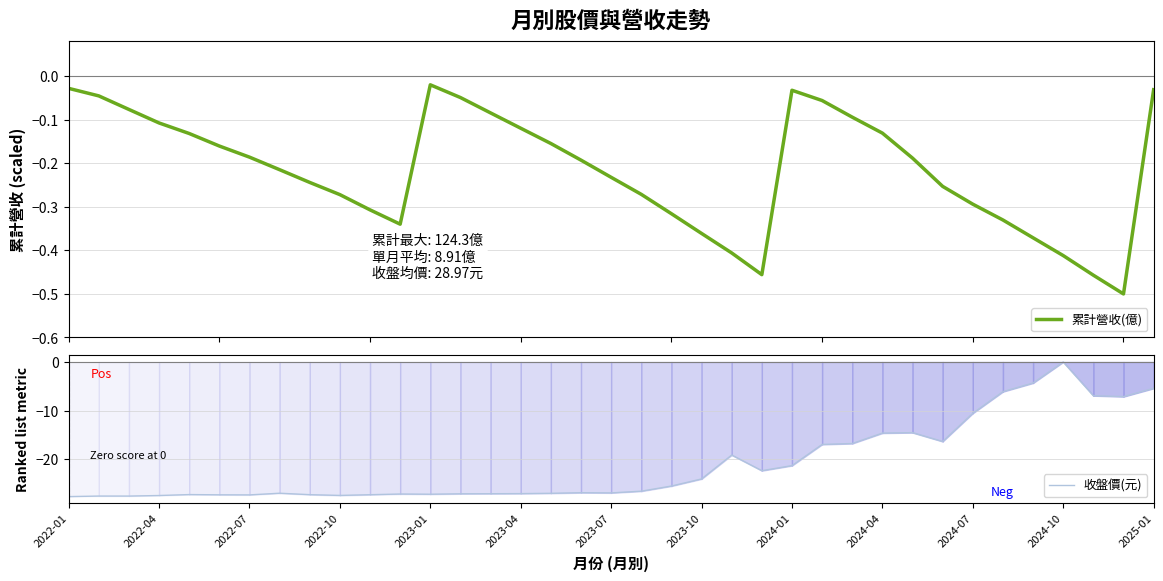

At which label does 收盤價(元) reach its peak?

2024-10